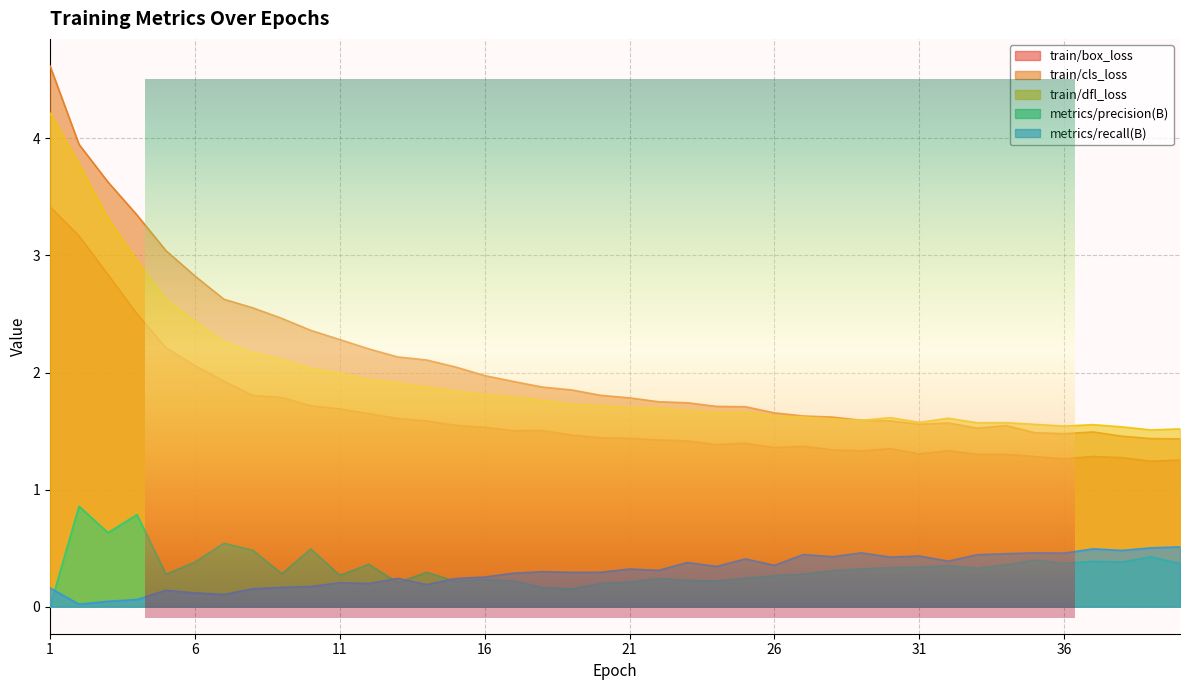

Does the chart have visible grid lines?

Yes